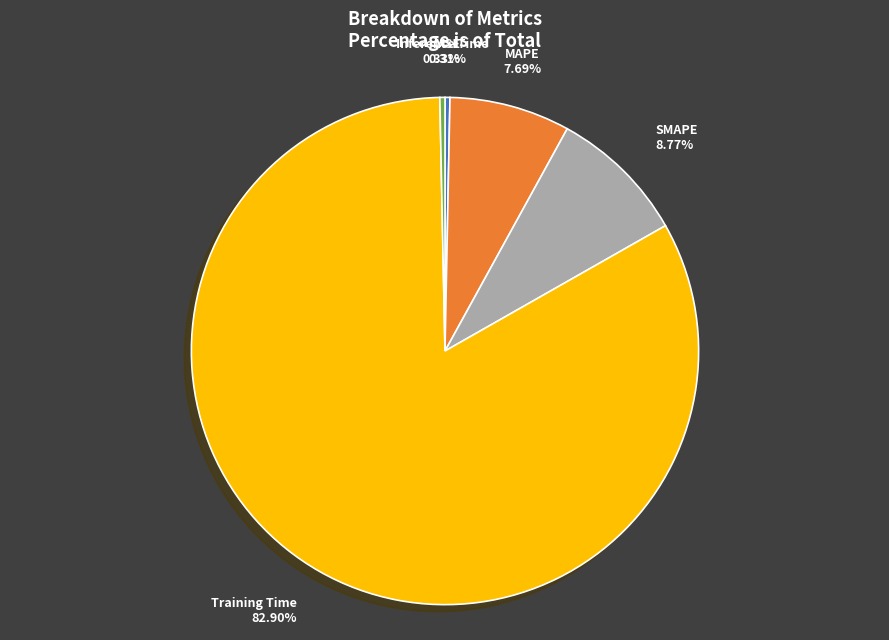

How many slices are in this pie chart?

5